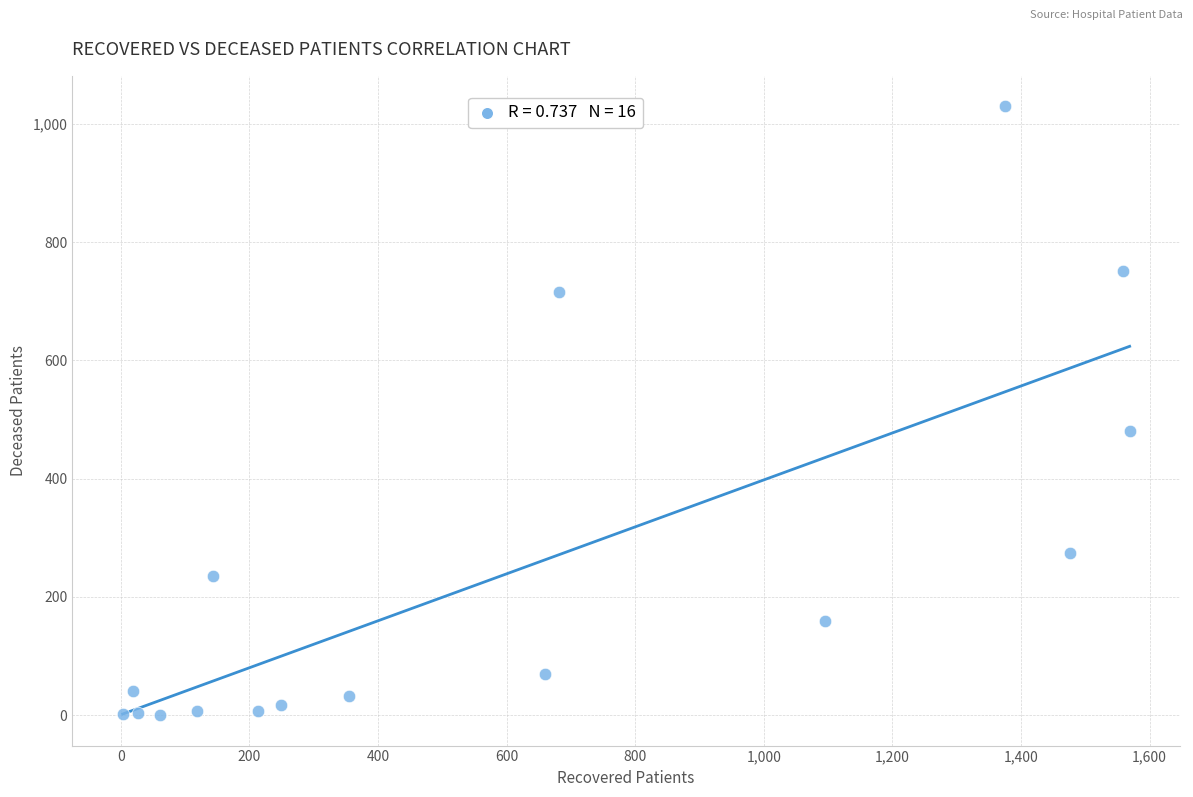

What Y value in the scatter plot is closest to 515?

481